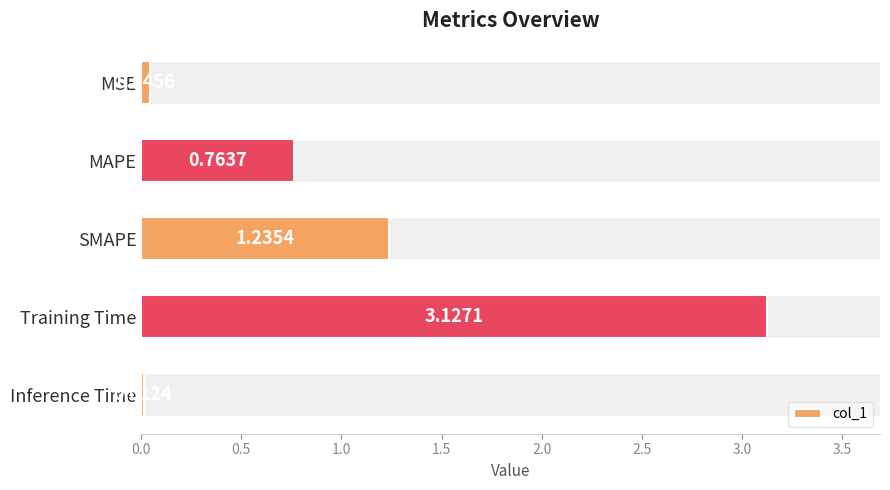

What is the label of the 1st bar from the bottom?

Inference Time